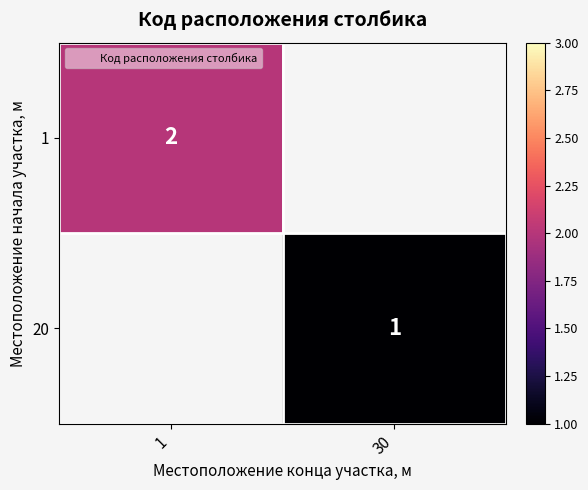

The value of 20 at 30 is 0.3. True or false?

False